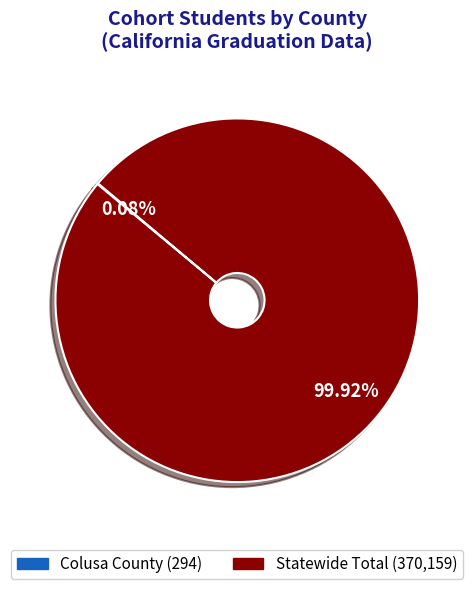

Which category has the biggest portion of the pie?

Statewide Total